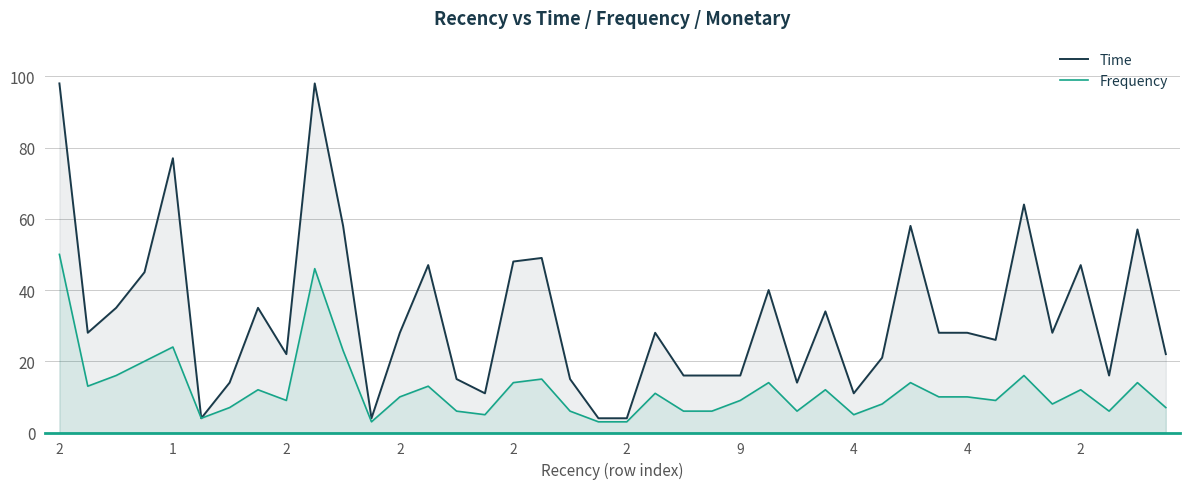

What is the label of the 22nd point from the left?

21